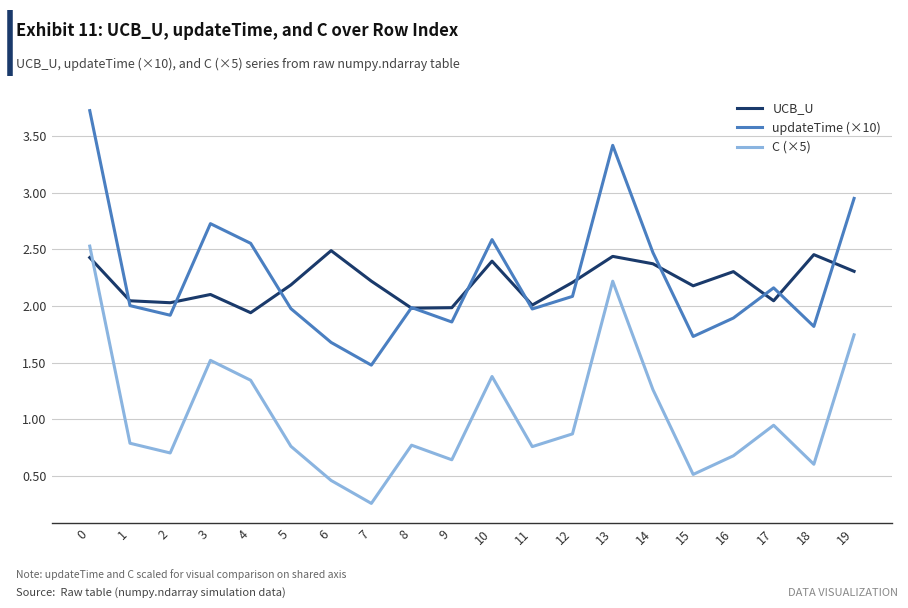

At how many categories does at least one series exceed 0?

20